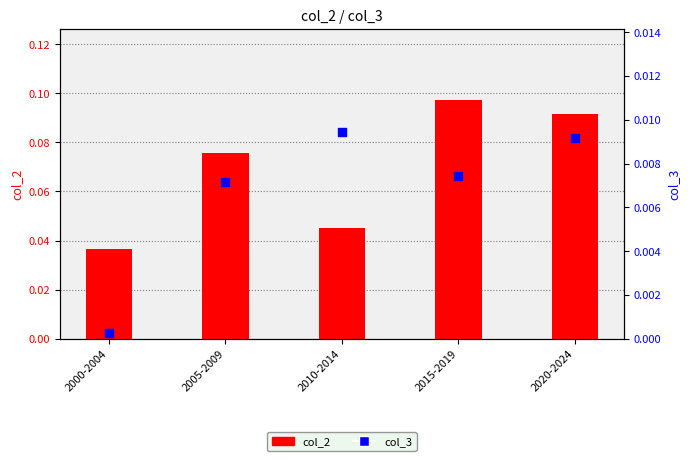

Is the value of col_3 at 2015-2019 greater than the value of col_2 at 2010-2014?

No